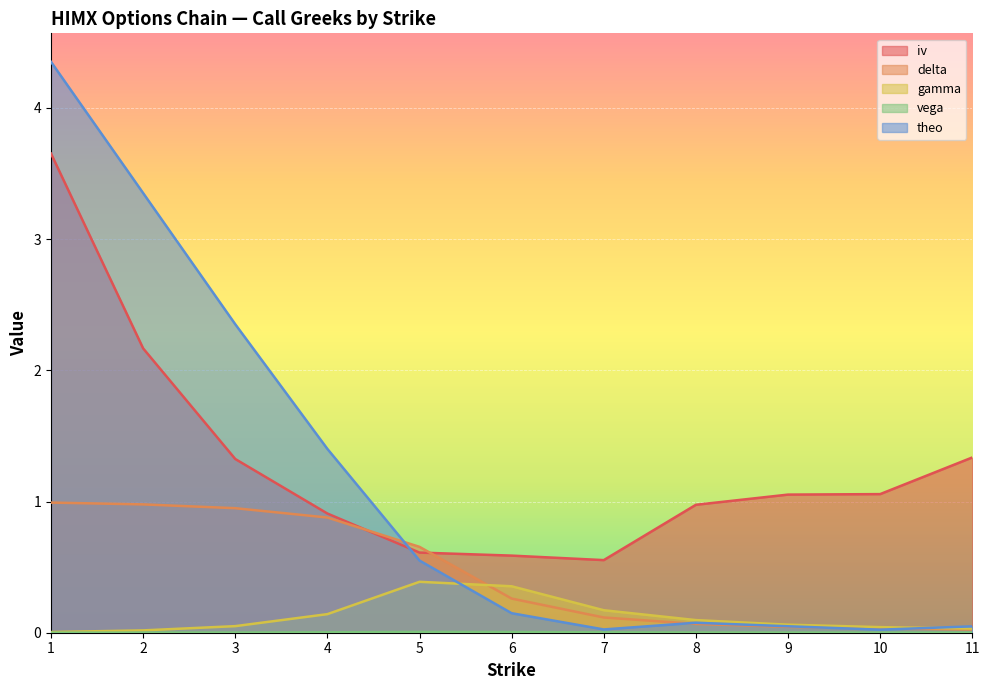

How many categories are shown in the chart?

11